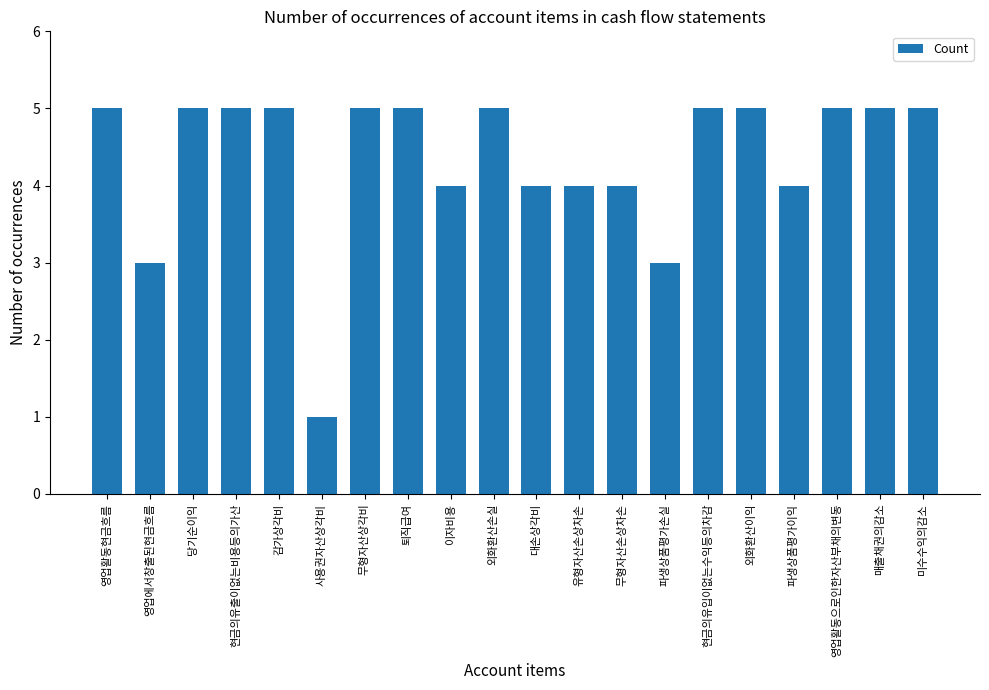

What is the label of the 8th bar from the left?

퇴직급여